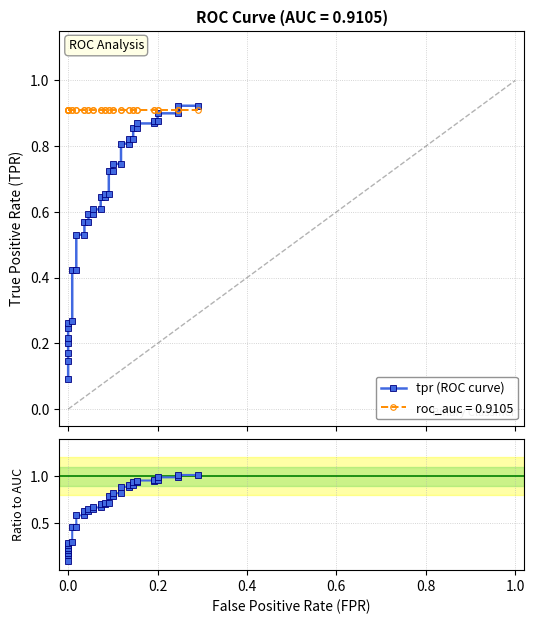

Rank the series by their maximum value, from highest to lowest.

tpr / roc_auc, tpr (ROC curve)